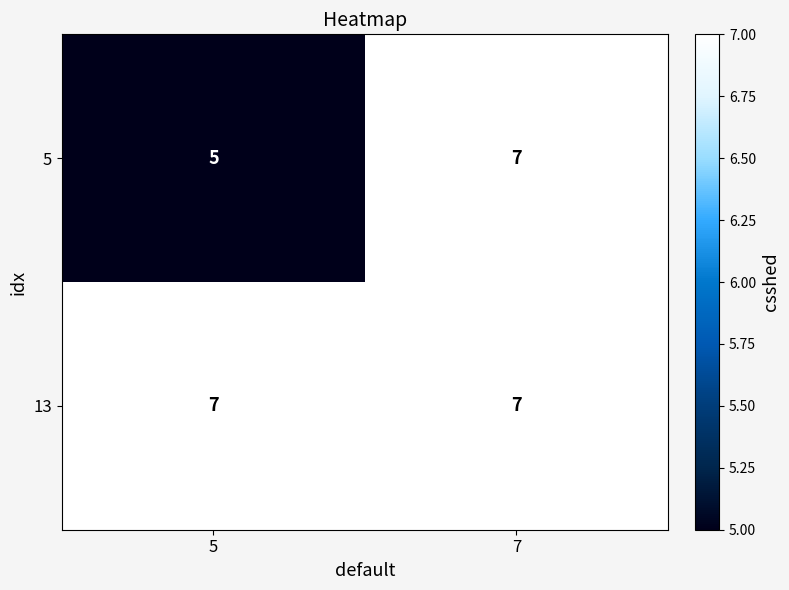

Read the 13 value at 7.

7